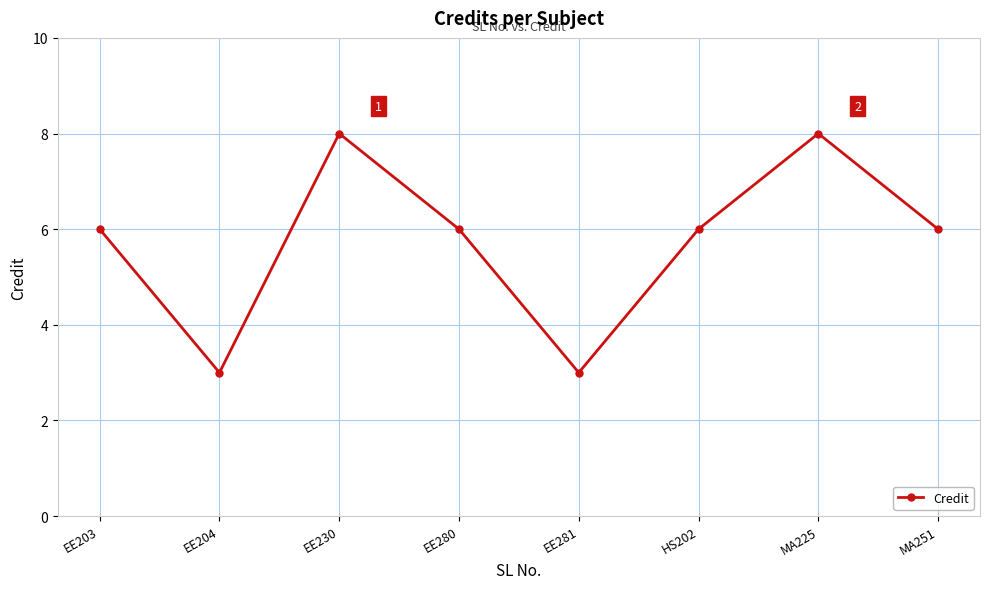

Reading right to left, transcribe all the data shown in this chart.

MA251=6	MA225=8	HS202=6	EE281=3	EE280=6	EE230=8	EE204=3	EE203=6